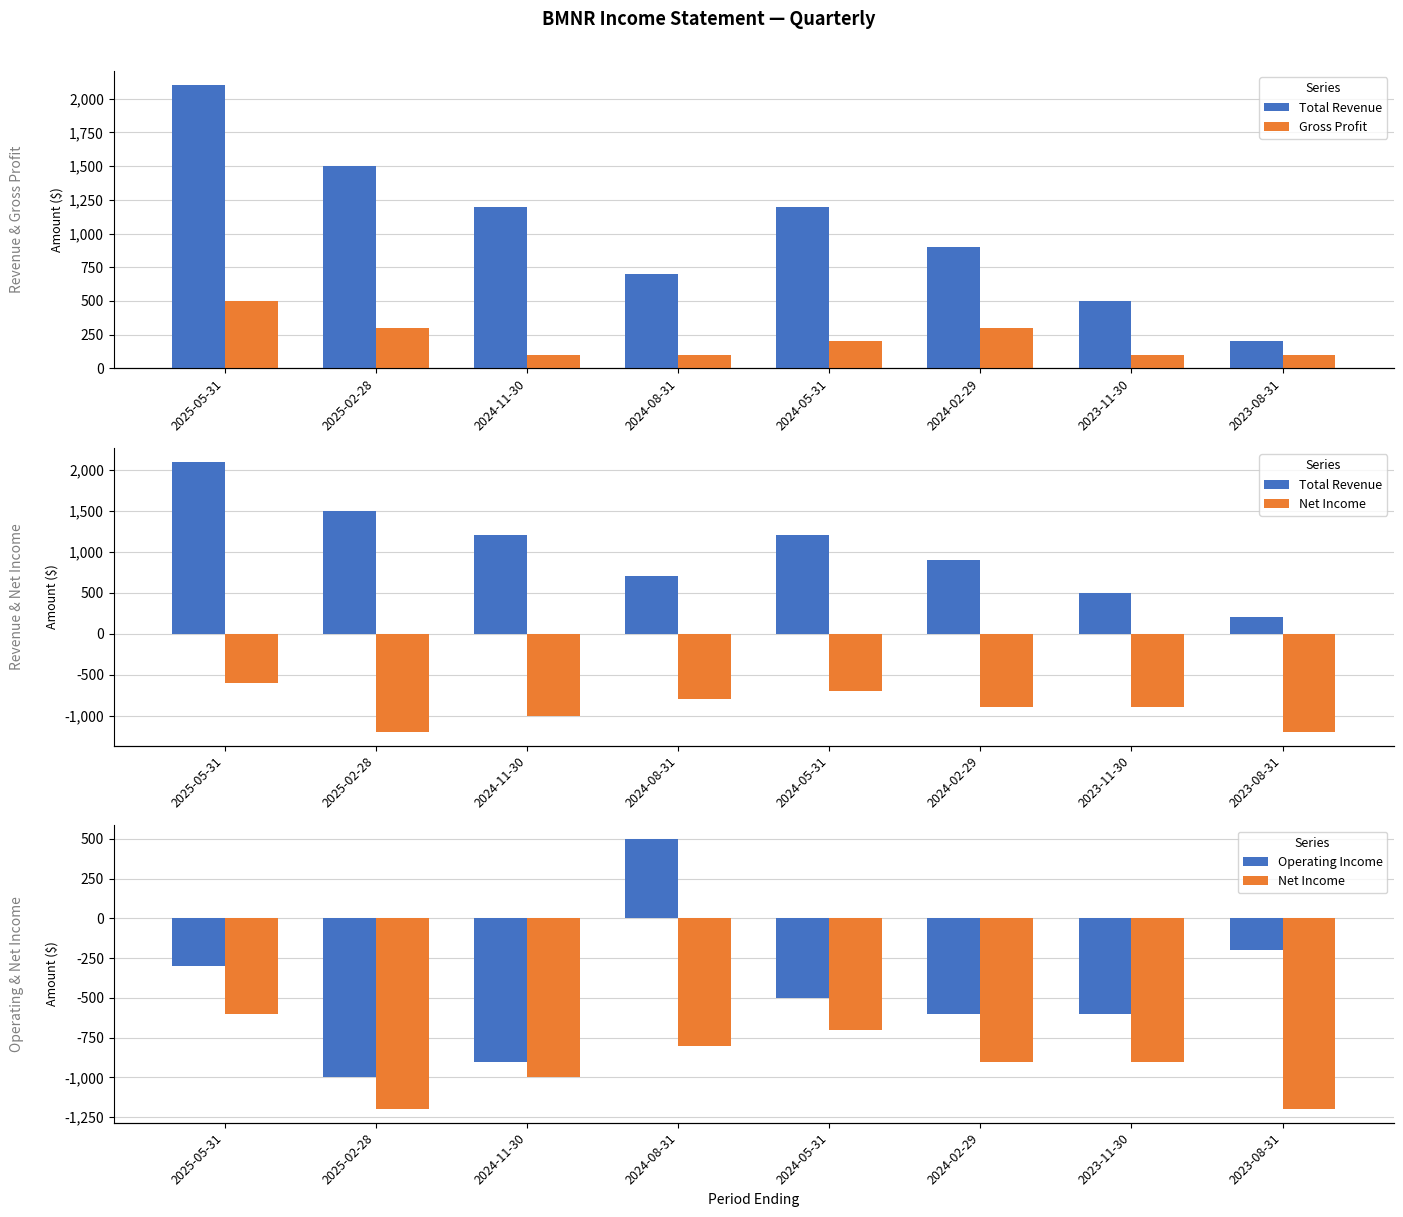

Are the bars grouped side by side (vs. stacked)?

Yes